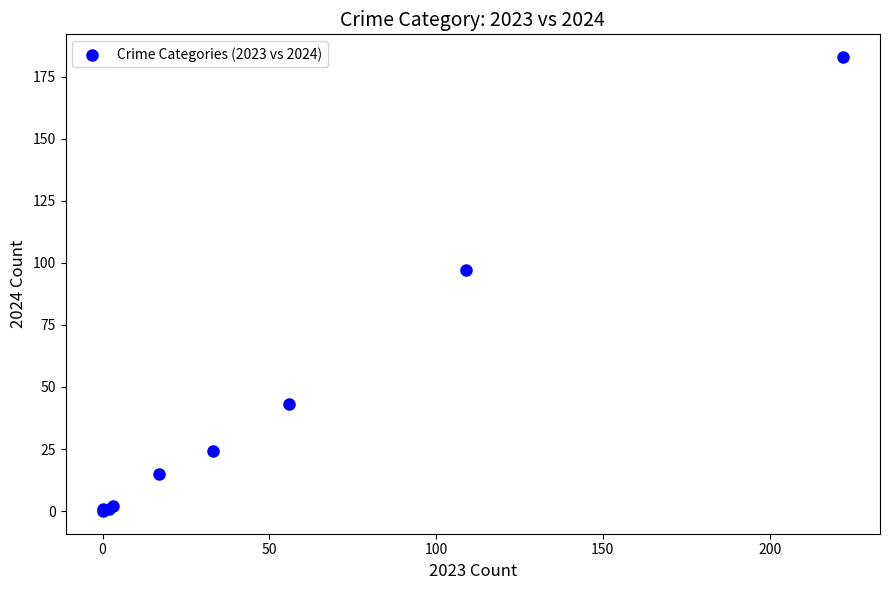

What Y value in the scatter plot is closest to 91?

97